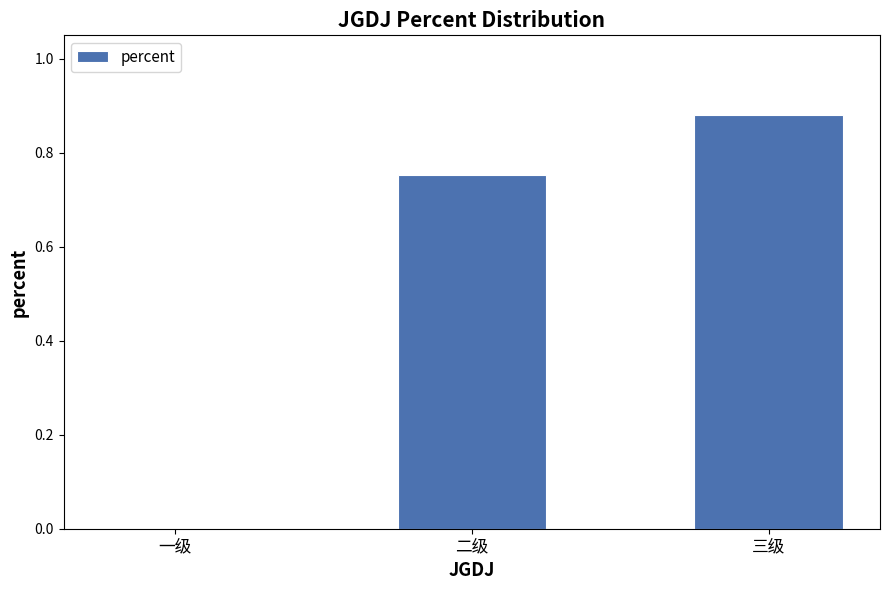

How many distinct data groups are displayed?

1